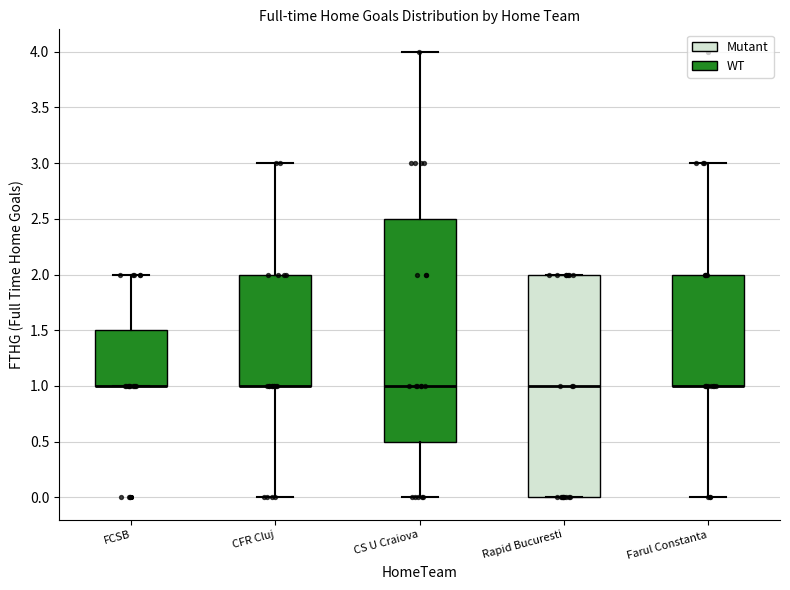

Reading left to right, transcribe this box plot: for each box, give where its median line is, the range the box spans, and where its two whiskers end, as read against the y-axis. The values are not printed on the chart, so give them approximately, as read against the axis.

FCSB: median 1.0 (drawn on the box's lower edge), box 1.0 to 1.5, whiskers 1.0 to 2.0
CFR Cluj: median 1.0 (drawn on the box's lower edge), box 1.0 to 2.0, whiskers 0.0 to 3.0
CS U Craiova: median 1.0, box 0.5 to 2.5, whiskers 0.0 to 4.0
Rapid Bucuresti: median 1.0, box 0.0 to 2.0, whiskers 0.0 to 2.0
Farul Constanta: median 1.0 (drawn on the box's lower edge), box 1.0 to 2.0, whiskers 0.0 to 3.0